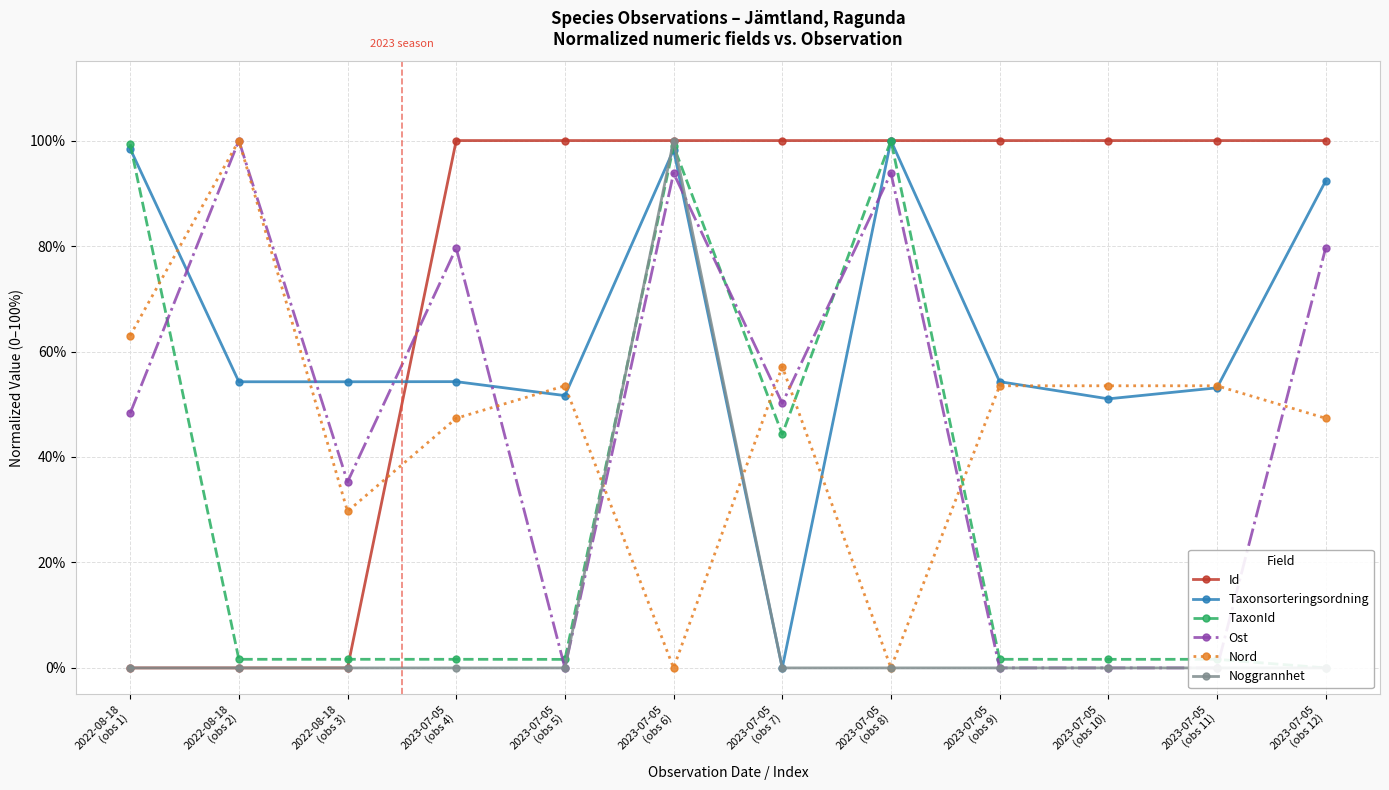

What is the average value of the Noggrannhet series?

0.1